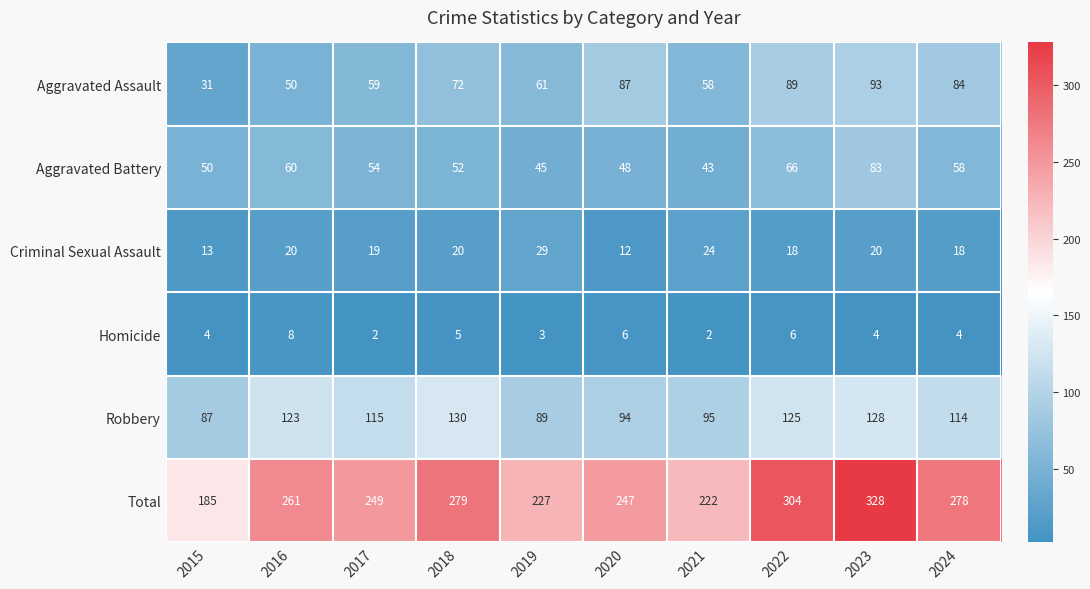

What is the sum of the Robbery values at 2020 and 2024?

208